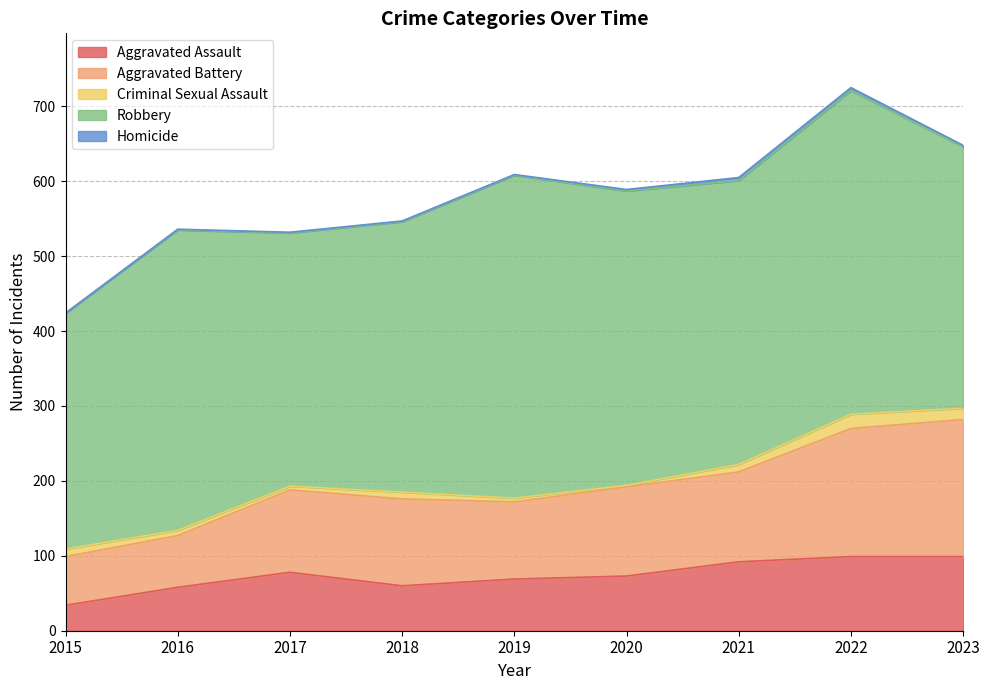

Between 2022 and 2017, which is larger?

2022